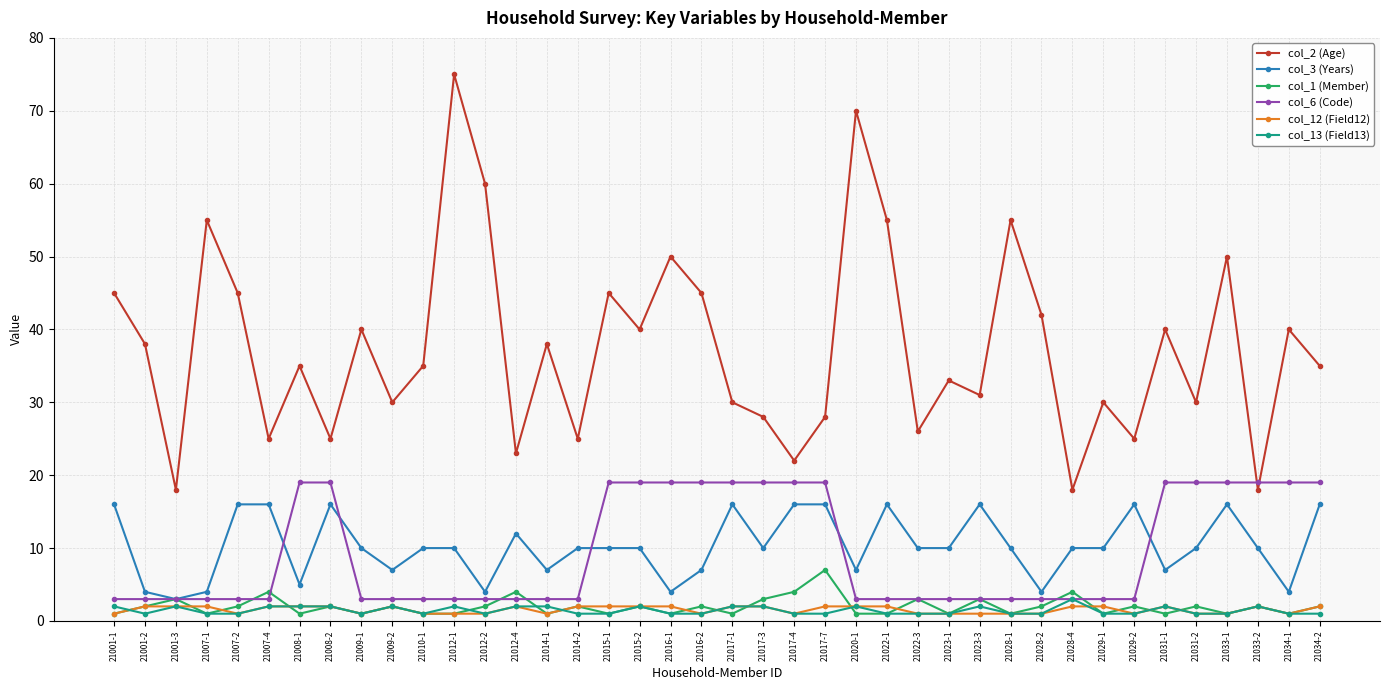

At how many categories does at least one series exceed 9?

40